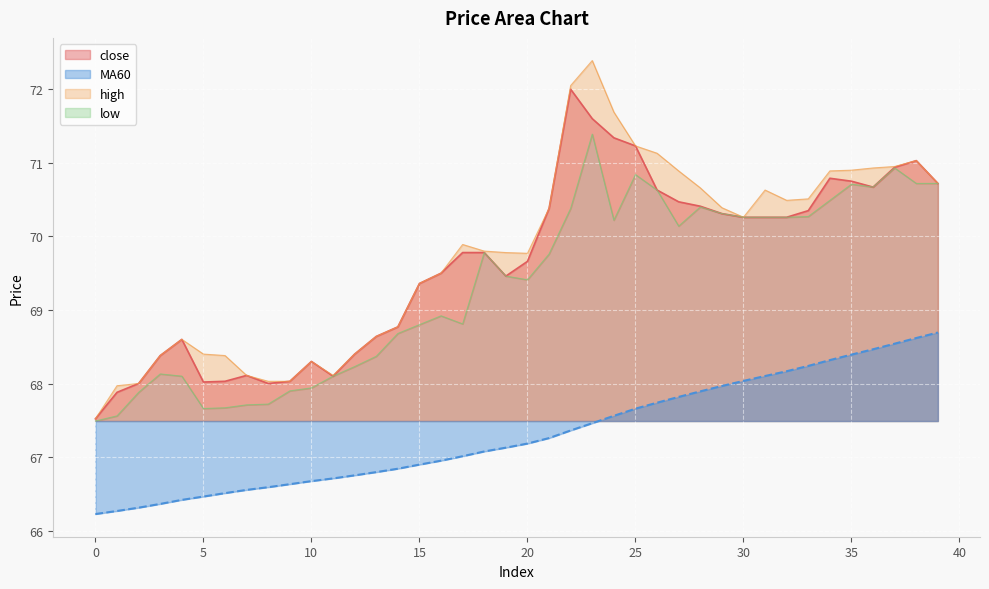

Which series has the largest total across all categories?

high_line